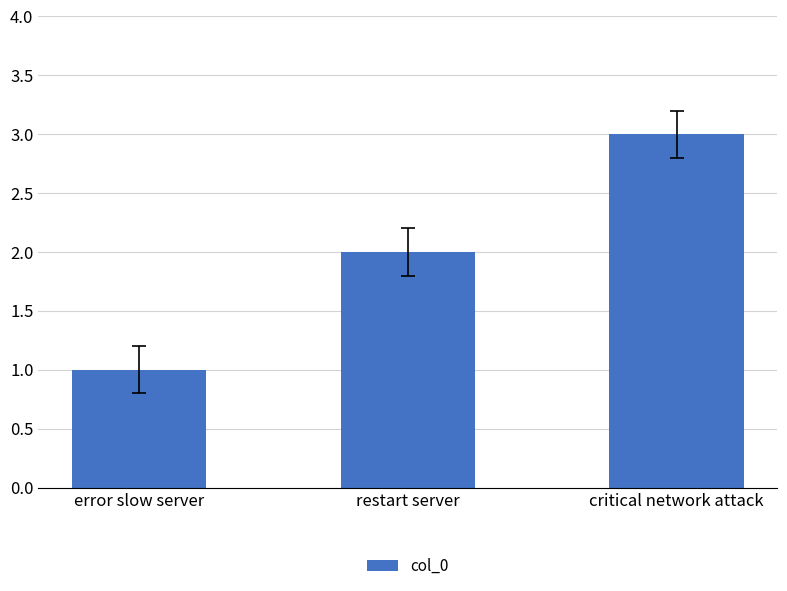

How many data points are less than 2?

1